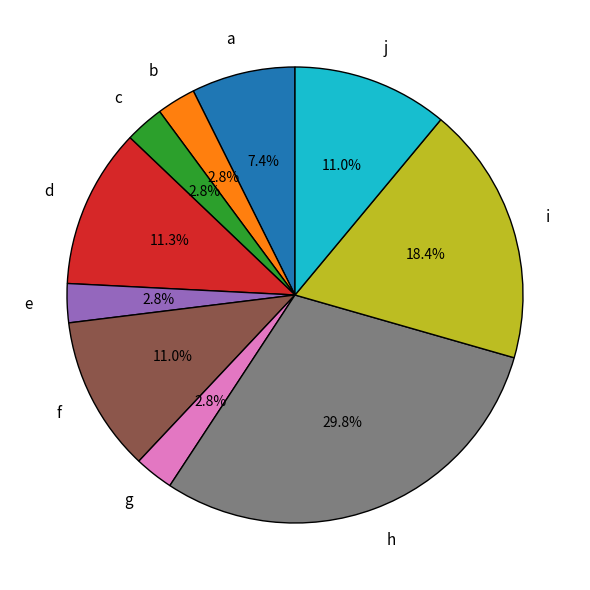

What percentage do i and e together represent?

21.2%